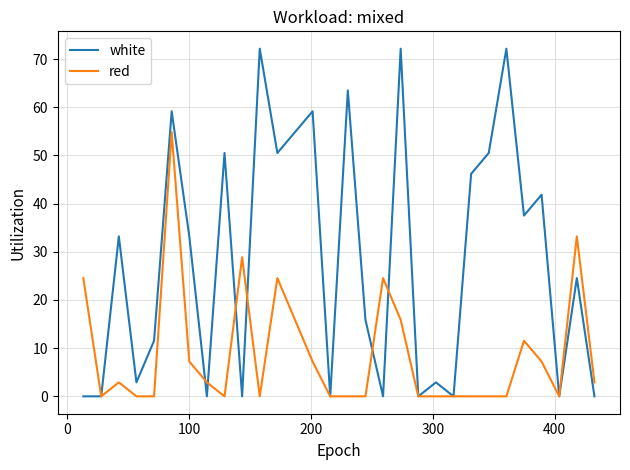

Reading right to left, transcribe all the data shown in this chart.

white: 0.0	24.5	0.0	41.8	37.5	72.1	50.5	46.2	0.0	2.9	0.0	72.1	0.0	15.9	63.5	0.0	59.2	54.8	50.5	72.1	0.0	50.5	0.0	33.2	59.2	11.6	2.9	33.2	0.0	0.0
red: 2.9	33.2	0.0	7.2	11.6	0.0	0.0	0.0	0.0	0.0	0.0	15.9	24.5	0.0	0.0	0.0	7.2	15.9	24.5	0.0	28.9	0.0	2.9	7.2	54.8	0.0	0.0	2.9	0.0	24.5